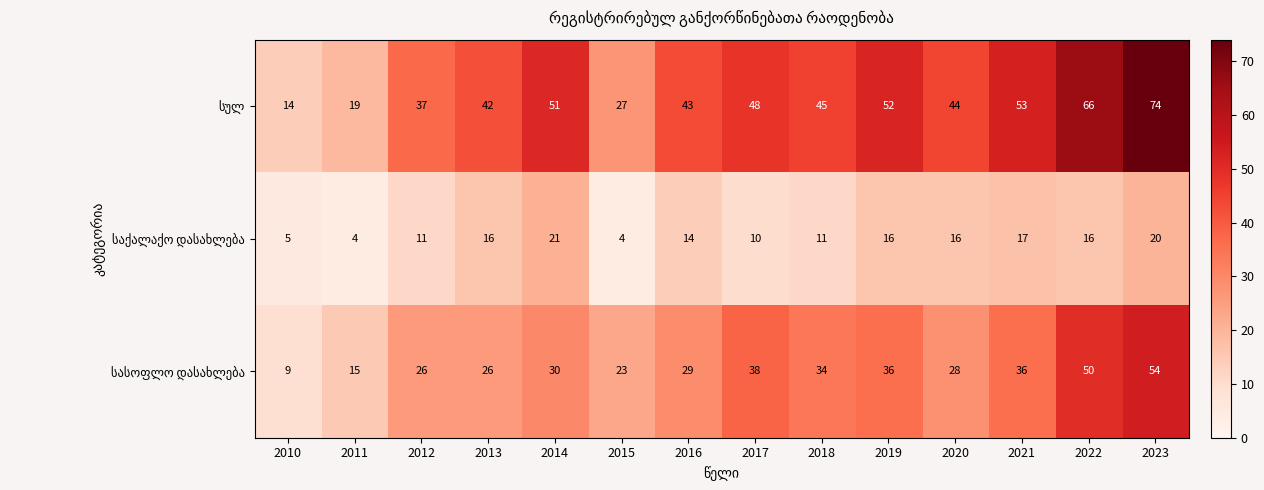

What is the difference between the highest and lowest values at 2023?

54